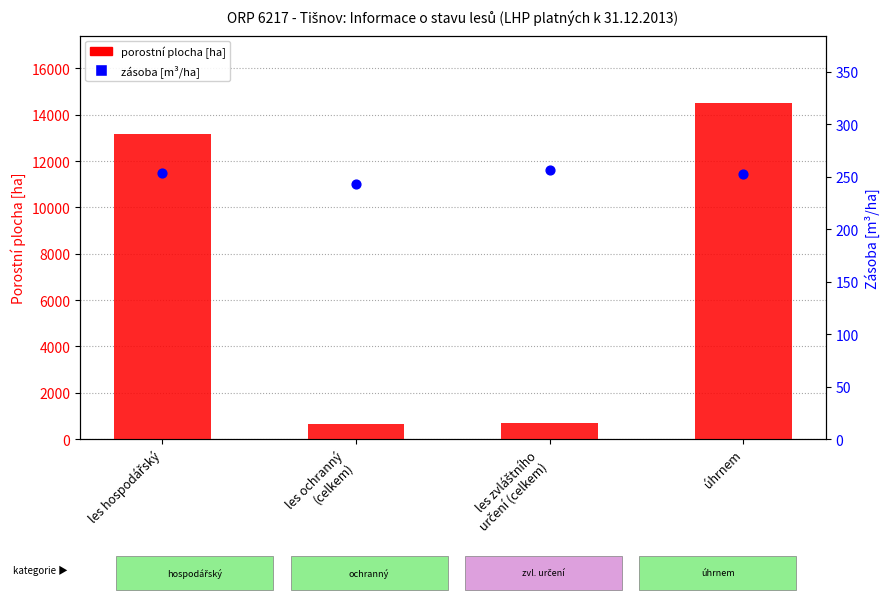

Which series reaches the minimum Y coordinate?

zásoba [m³/ha]